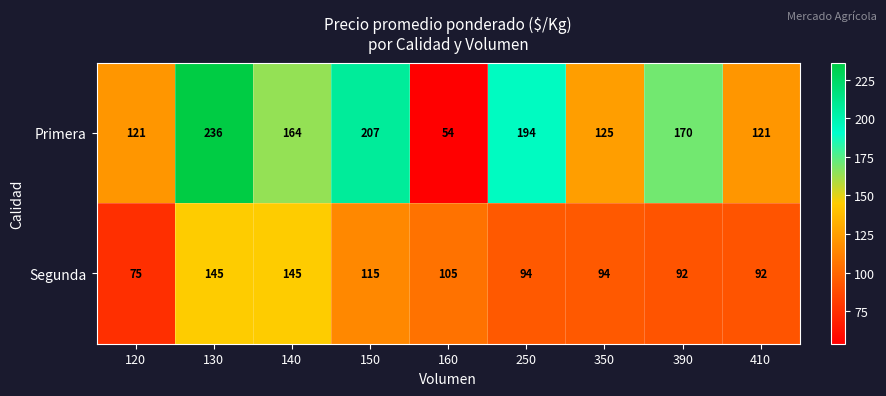

How many categories are shown in the chart?

9